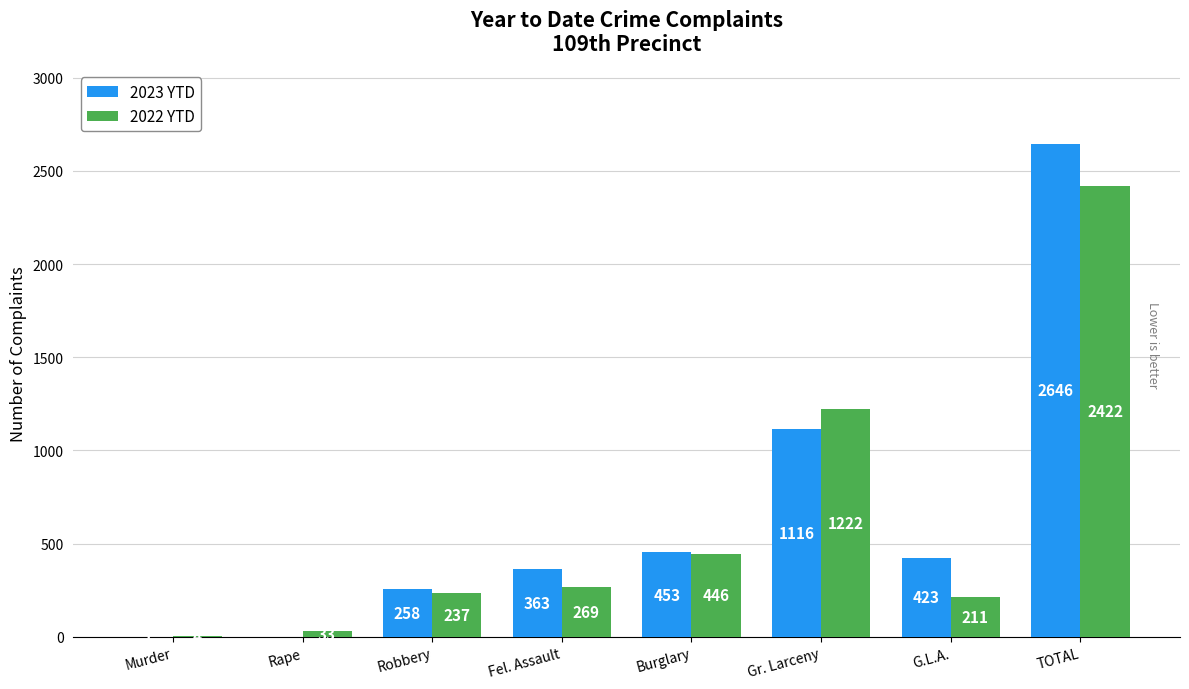

At which label does 2023 YTD reach its peak?

TOTAL